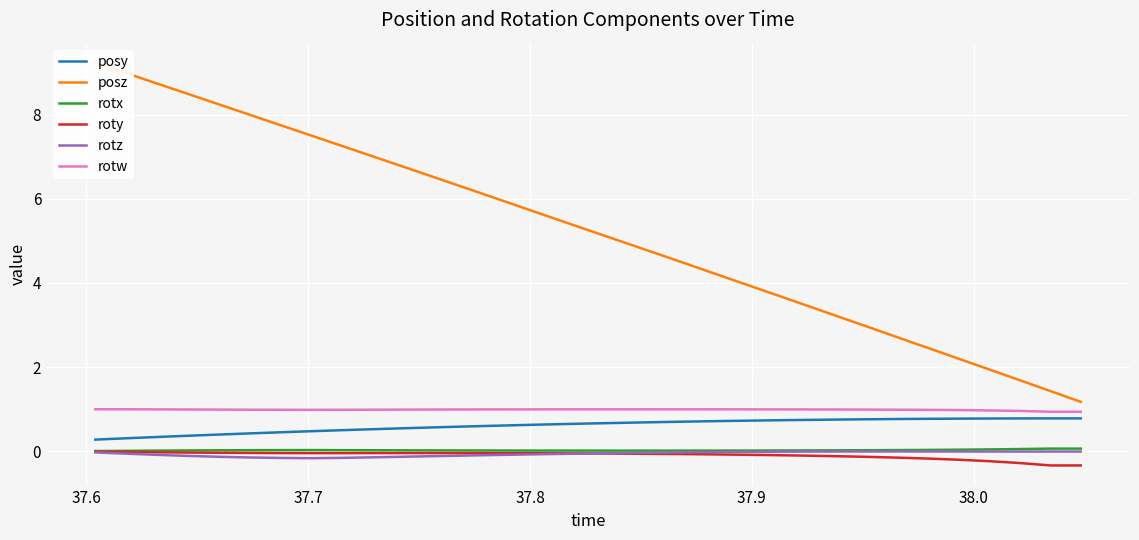

Reading left to right, extract all data points from this chart.

posy: 0.3	0.3	0.3	0.4	0.4	0.4	0.5	0.5	0.5	0.5	0.5	0.6	0.6	0.6	0.6	0.6	0.7	0.7	0.7	0.7	0.7	0.7	0.7	0.7	0.8	0.8	0.8	0.8	0.8	0.8	0.8	0.8	0.8
posz: 9.2	9.0	8.7	8.5	8.2	8.0	7.7	7.5	7.3	7.0	6.8	6.5	6.3	6.0	5.8	5.5	5.3	5.0	4.7	4.5	4.2	4.0	3.7	3.5	3.2	3.0	2.7	2.5	2.2	1.9	1.7	1.4	1.2
rotx: 0.0	0.0	0.0	0.0	0.0	0.0	0.0	0.0	0.0	0.0	0.0	0.0	0.0	0.0	0.0	0.0	0.0	0.0	0.0	0.0	0.0	0.0	0.0	0.0	0.0	0.0	0.0	0.0	0.0	0.0	0.1	0.1	0.1
roty: -0.0	-0.0	-0.0	-0.0	-0.0	-0.0	-0.0	-0.0	-0.0	-0.0	-0.0	-0.0	-0.0	-0.0	-0.0	-0.0	-0.1	-0.1	-0.1	-0.1	-0.1	-0.1	-0.1	-0.1	-0.1	-0.1	-0.2	-0.2	-0.2	-0.2	-0.3	-0.3	-0.3
rotz: -0.0	-0.1	-0.1	-0.1	-0.1	-0.1	-0.2	-0.2	-0.2	-0.1	-0.1	-0.1	-0.1	-0.1	-0.1	-0.1	-0.1	-0.0	-0.0	-0.0	-0.0	-0.0	-0.0	-0.0	-0.0	-0.0	-0.0	-0.0	-0.0	-0.0	-0.0	-0.0	-0.0
rotw: 1.0	1.0	1.0	1.0	1.0	1.0	1.0	1.0	1.0	1.0	1.0	1.0	1.0	1.0	1.0	1.0	1.0	1.0	1.0	1.0	1.0	1.0	1.0	1.0	1.0	1.0	1.0	1.0	1.0	1.0	1.0	0.9	0.9